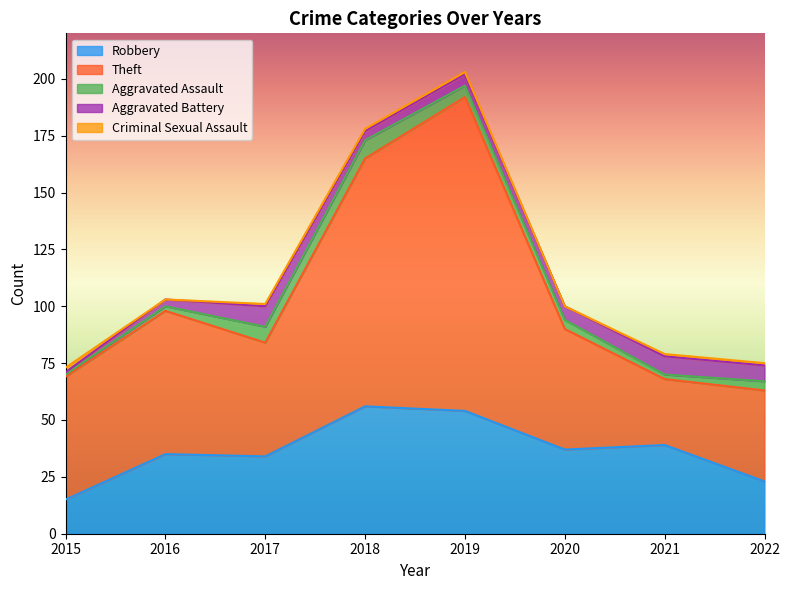

At which label does Aggravated Assault first exceed 4?

2017